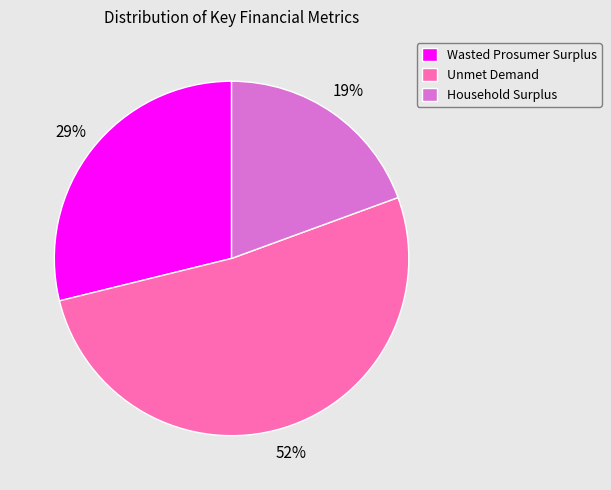

Rank the categories by value from lowest to highest.

Household Surplus, Wasted Prosumer Surplus, Unmet Demand